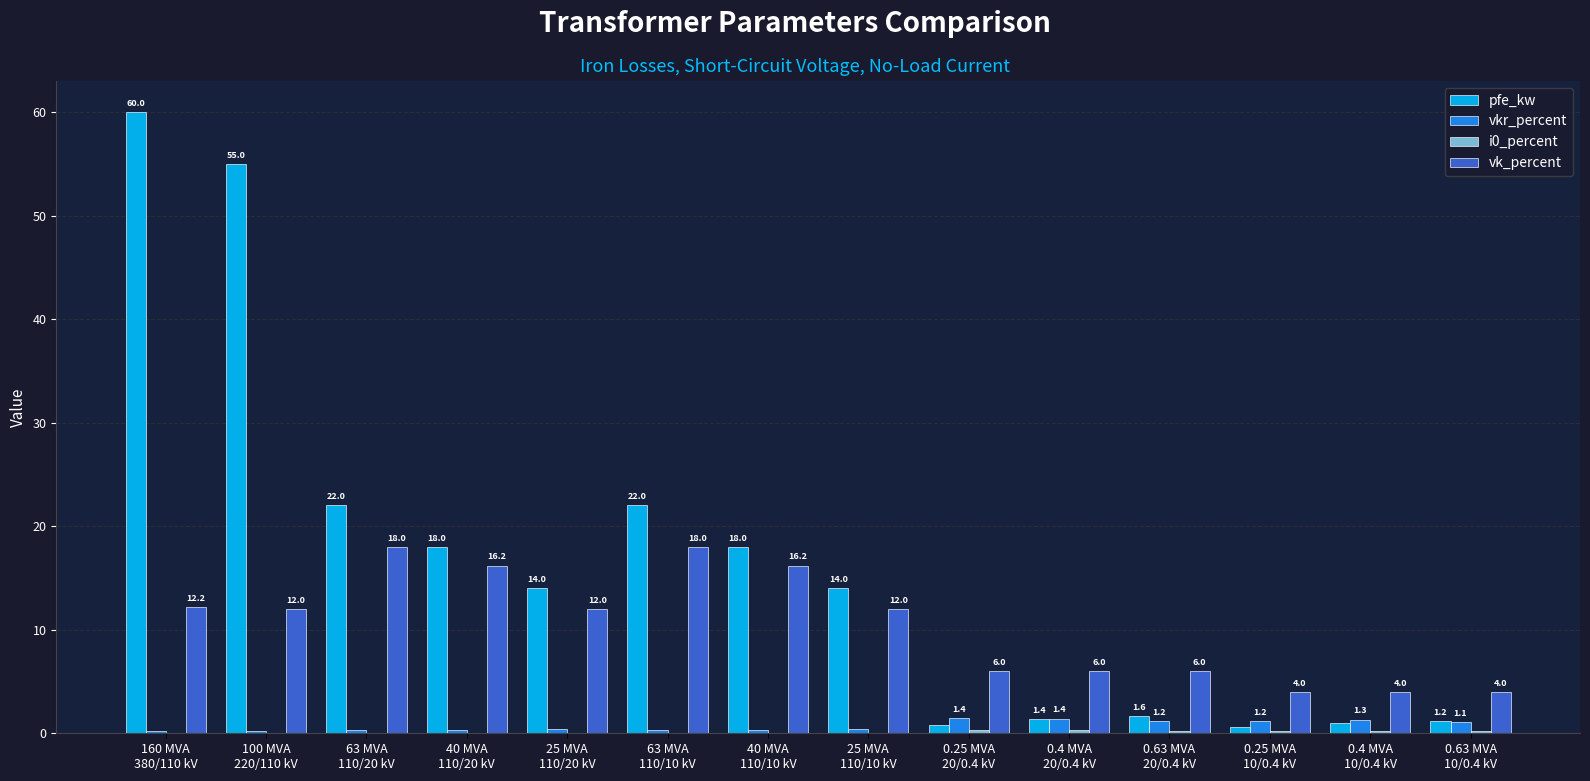

How many groups of bars are there?

14